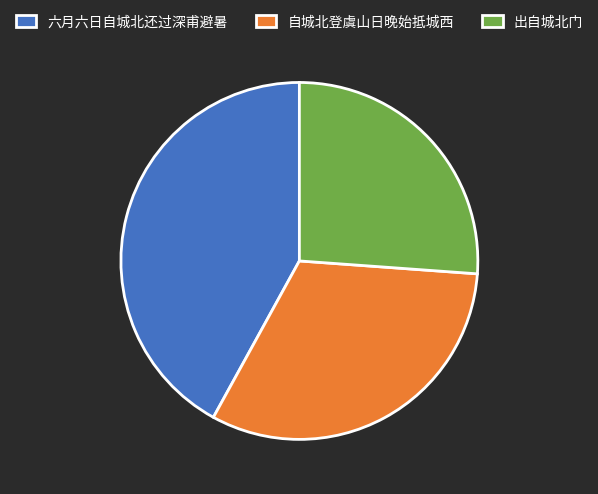

Rank the categories by value from highest to lowest.

六月六日自城北还过深甫避暑, 自城北登虞山日晚始抵城西, 出自城北门